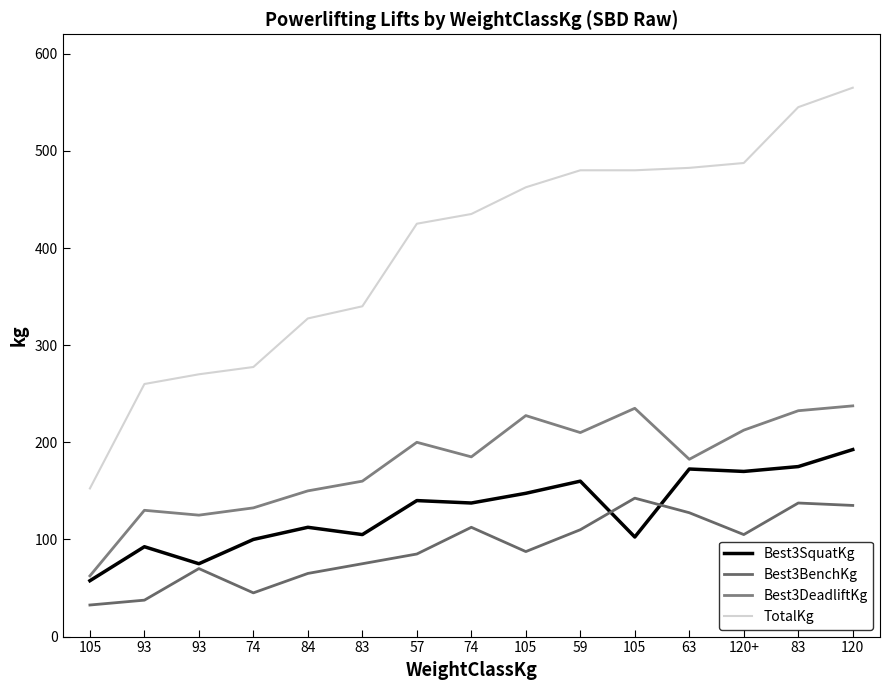

What is the total value across all series at 83?

680.0